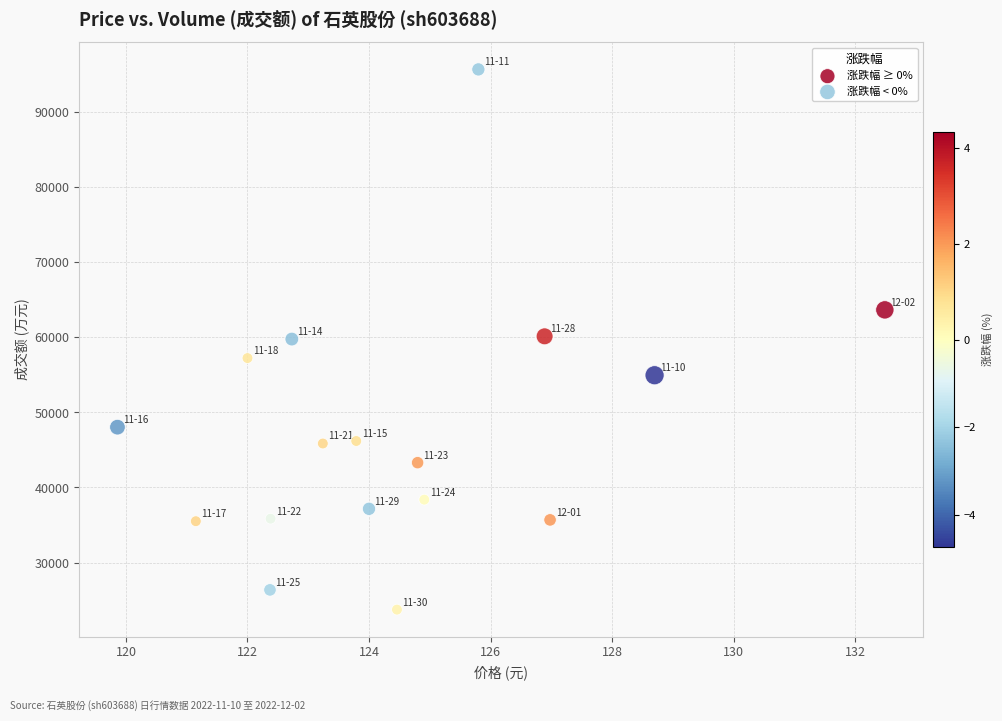

Which series contains the highest Y value?

涨跌幅 < 0%